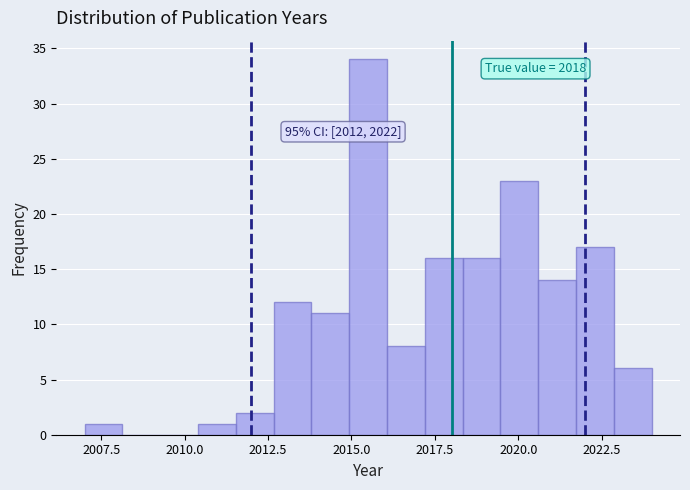

Read against the x-axis, roughly where is the centre of the tallest bar?

2015.5